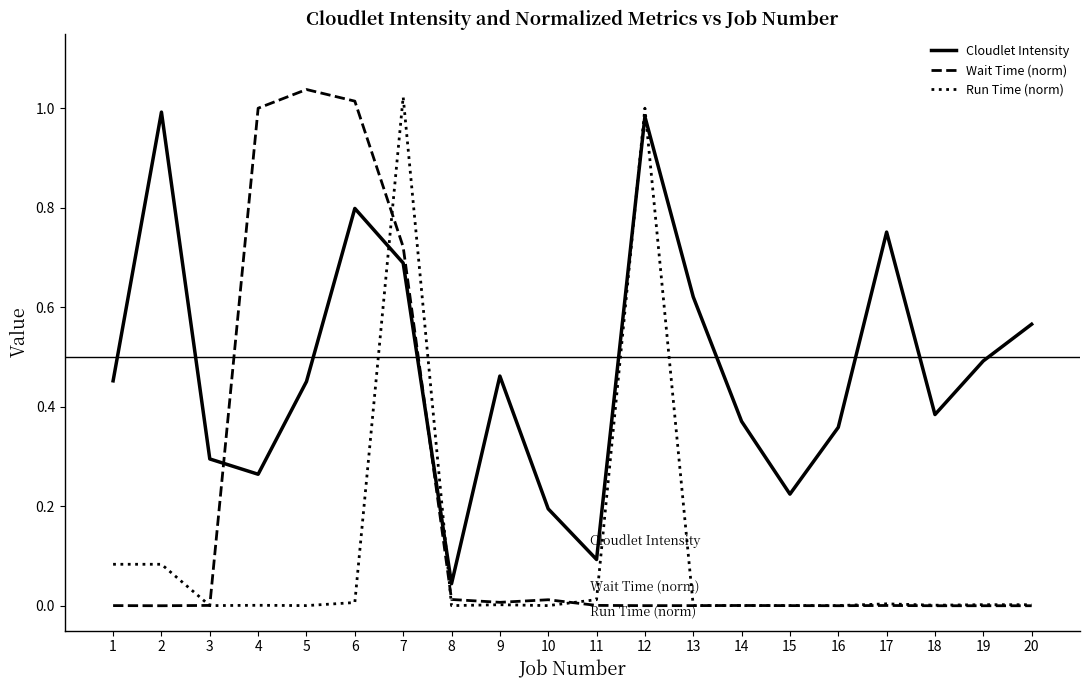

True or false: Run Time (norm) and Cloudlet Intensity cross at least once.

True